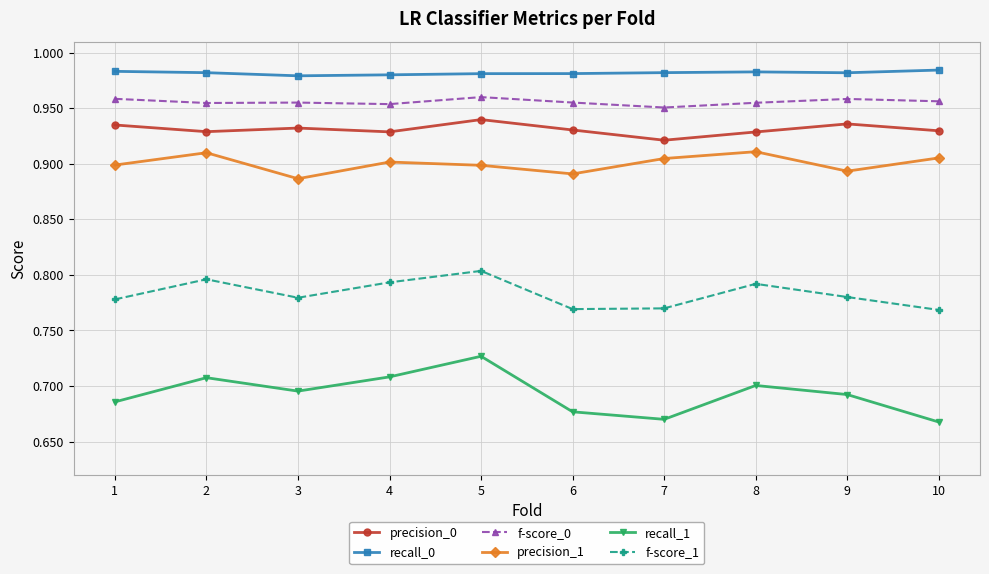

Is it true that recall_0 equals 0.6 at 5?

False